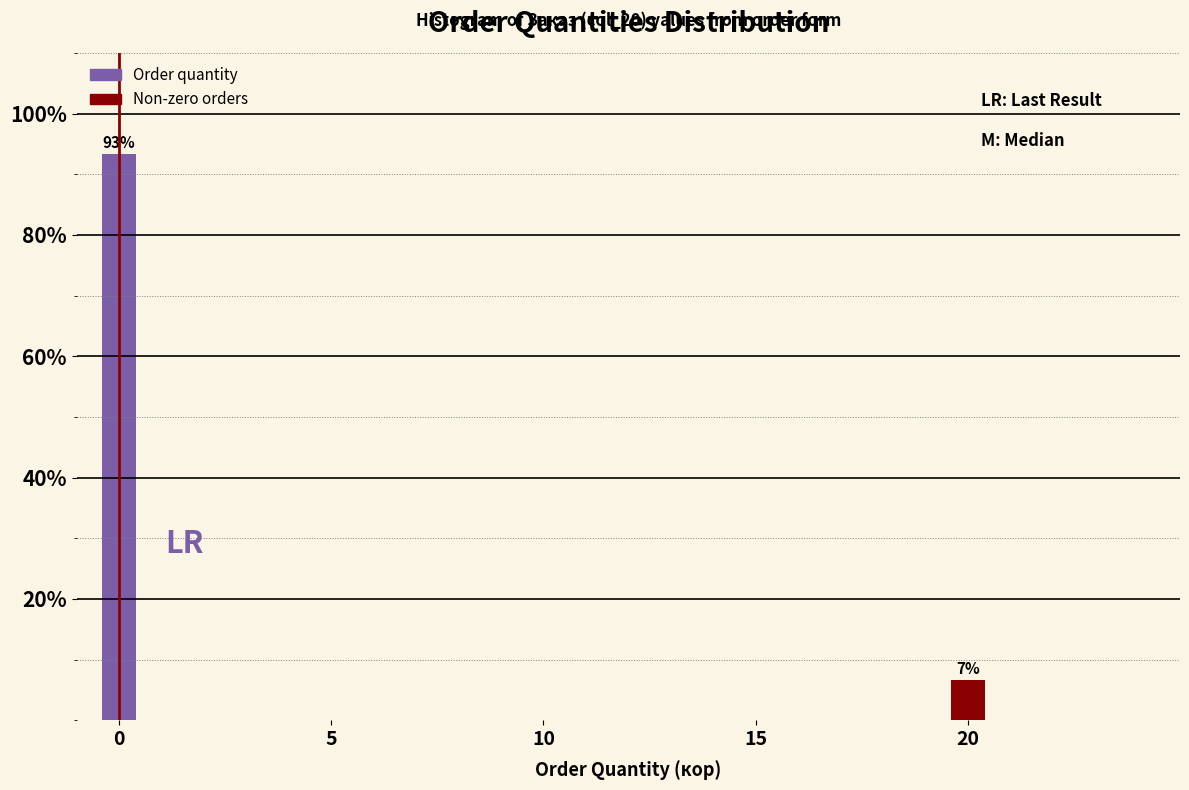

Read against the x-axis, roughly where is the centre of the tallest bar?

0.0